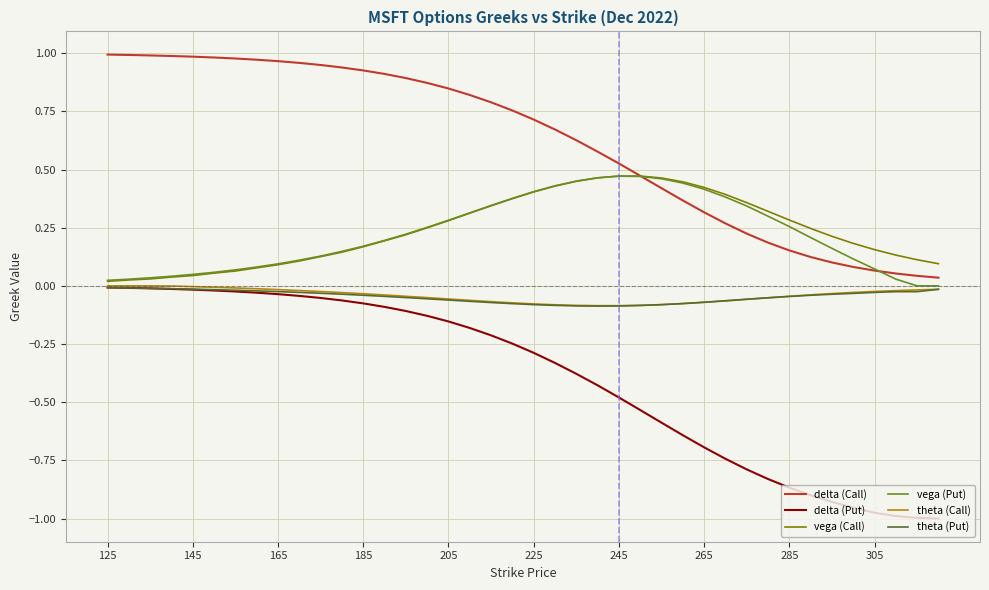

Which series has the largest range (max minus min)?

delta (Put)